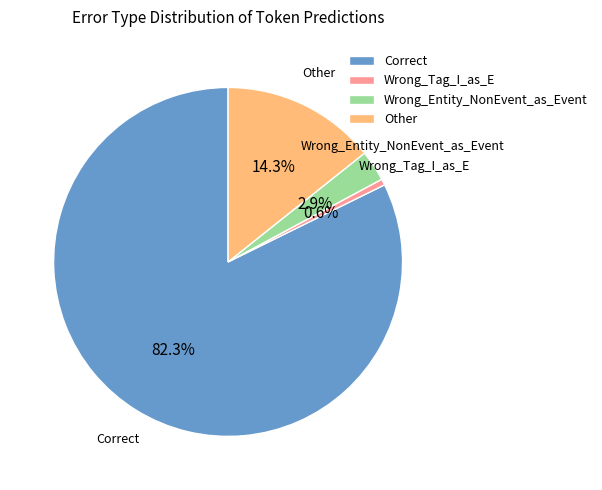

Which category accounts for the majority?

Correct